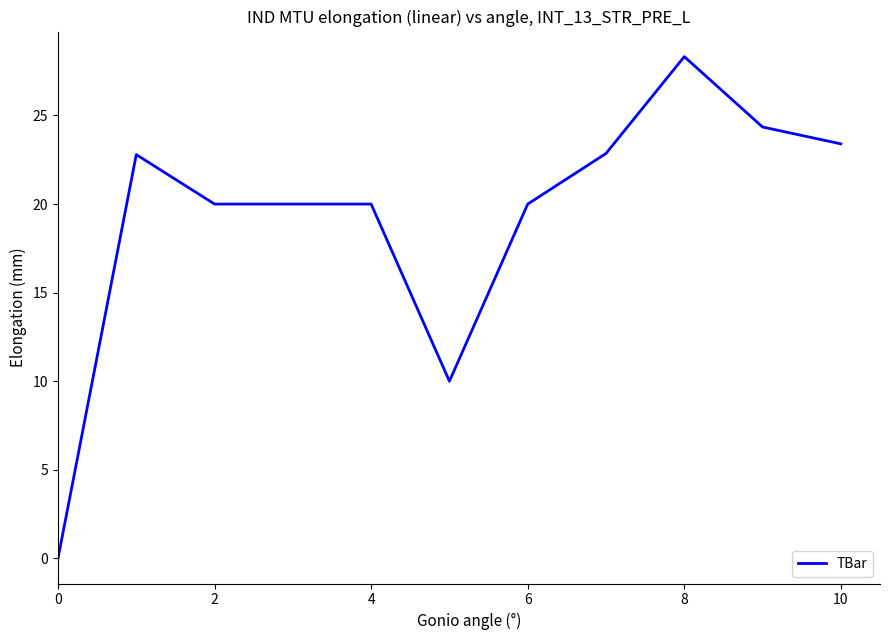

What is the greatest value displayed?

28.3